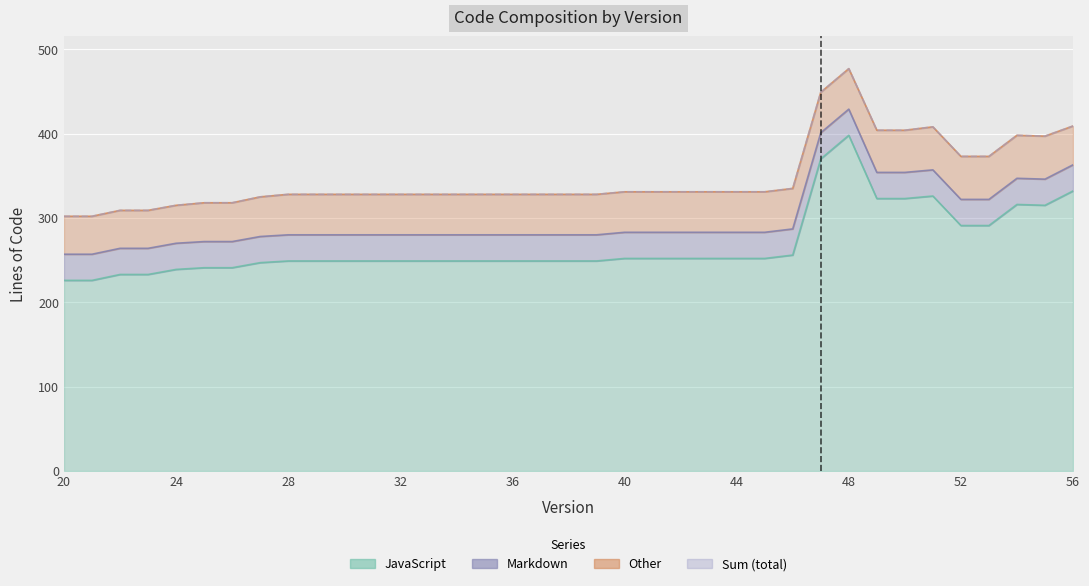

How many data points in Sum are less than 328?

8